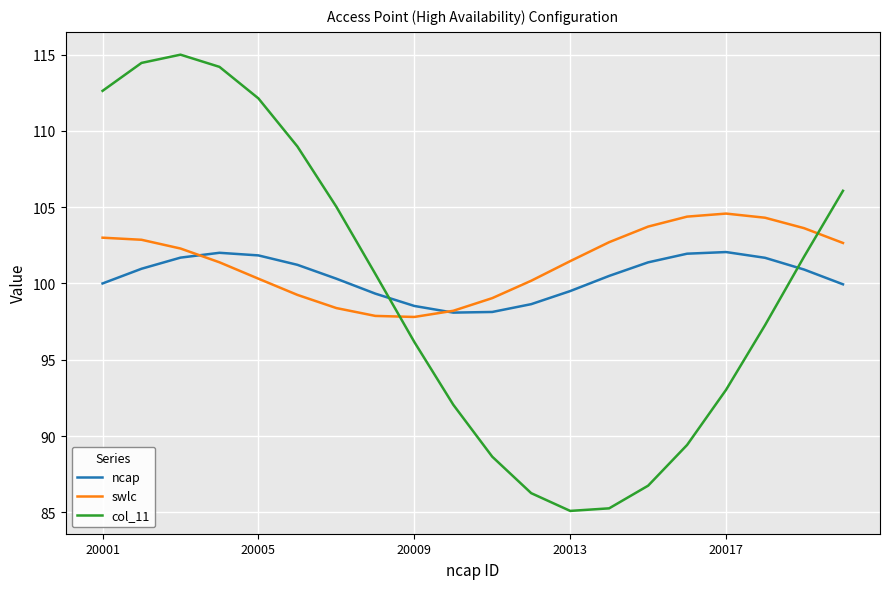

List the series in order of their peak value, lowest first.

ncap, swlc, col_11